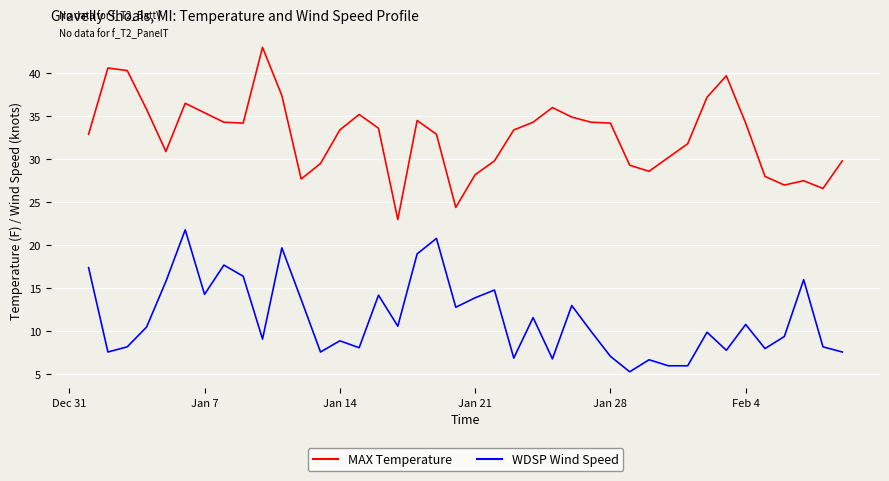

What is the difference between the maximum and minimum values in the WDSP Wind Speed series?

16.5